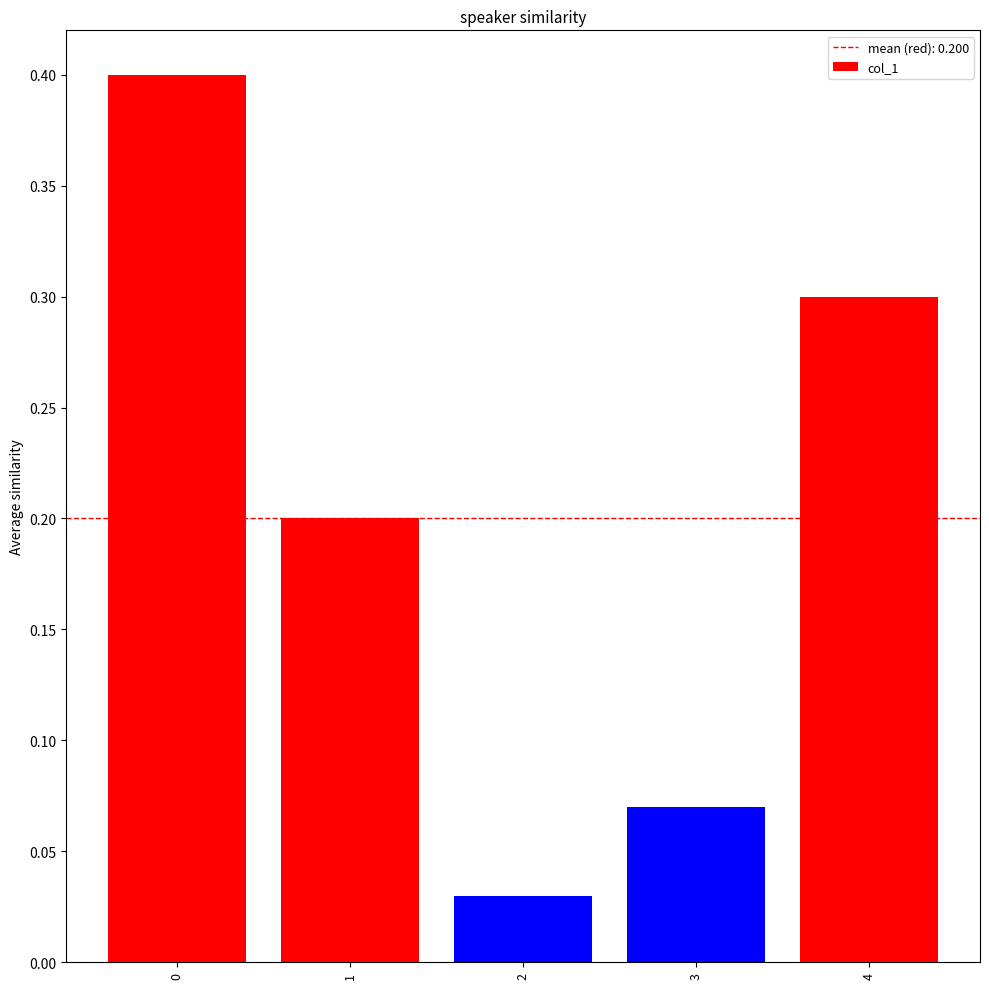

The chart shows a value of 0.3 at 0. True or false?

False